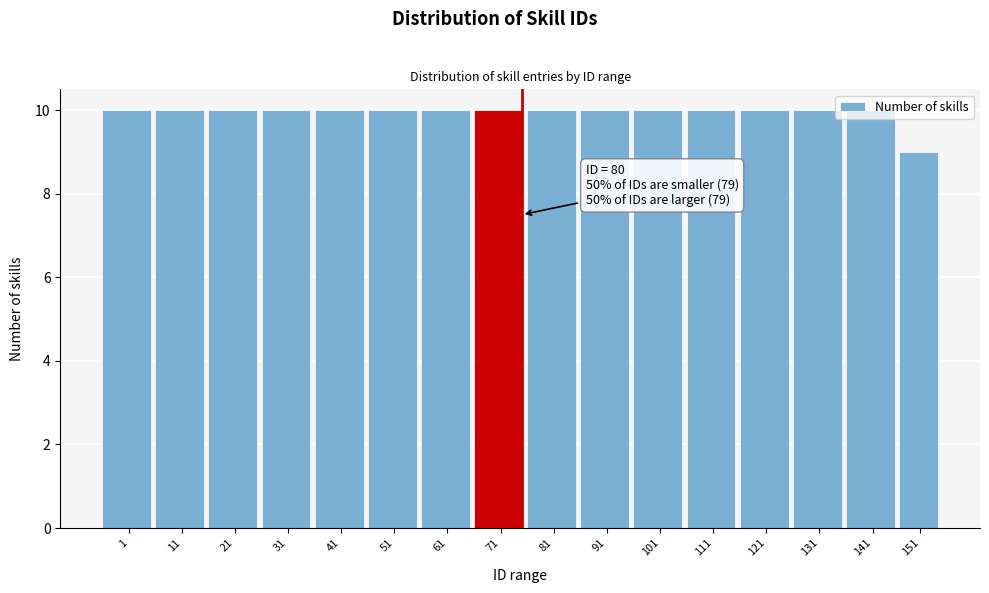

Which category has the lowest value across all series?

151